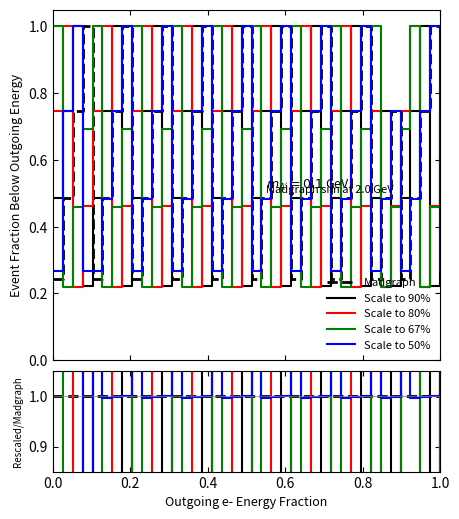

How many lines are shown in the chart?

5